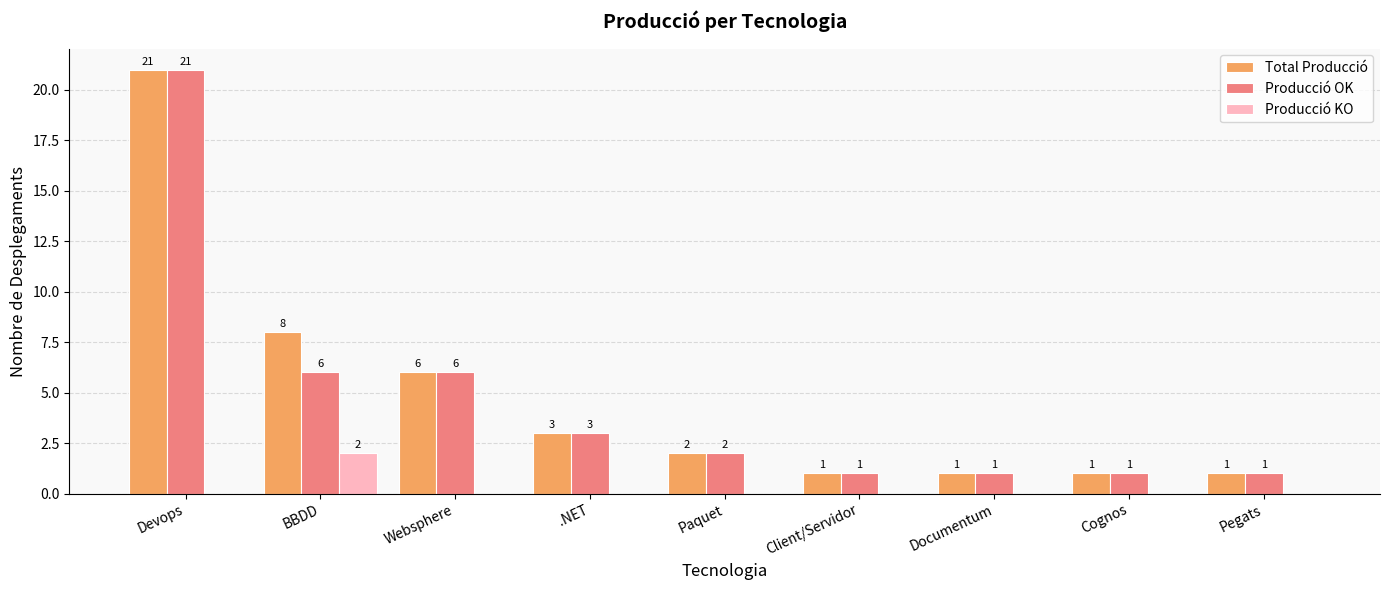

Which series has the largest total across all categories?

Total Producció